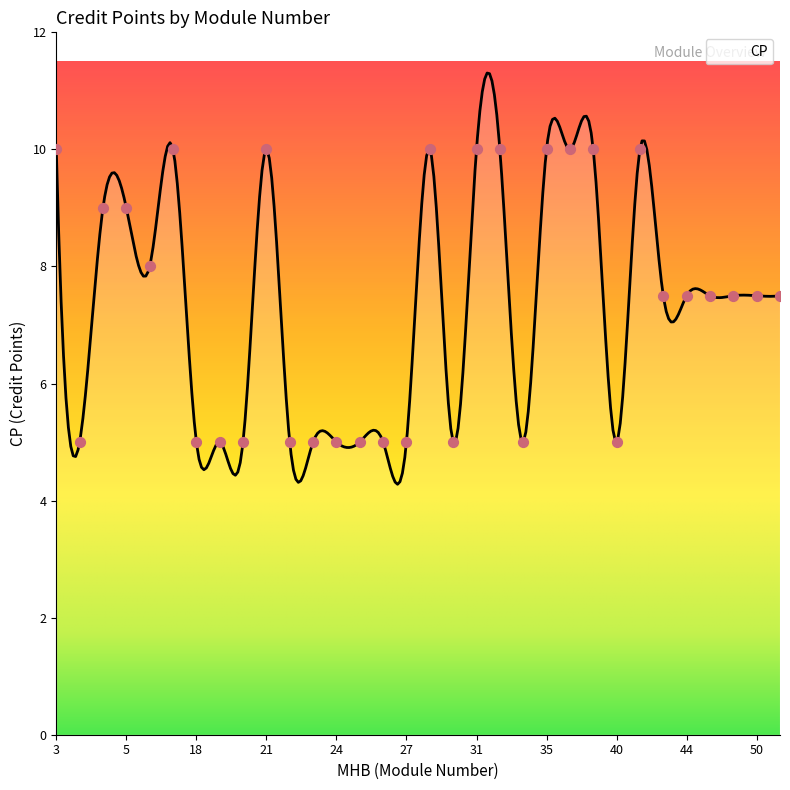

Between 5 and 32, which is larger?

32